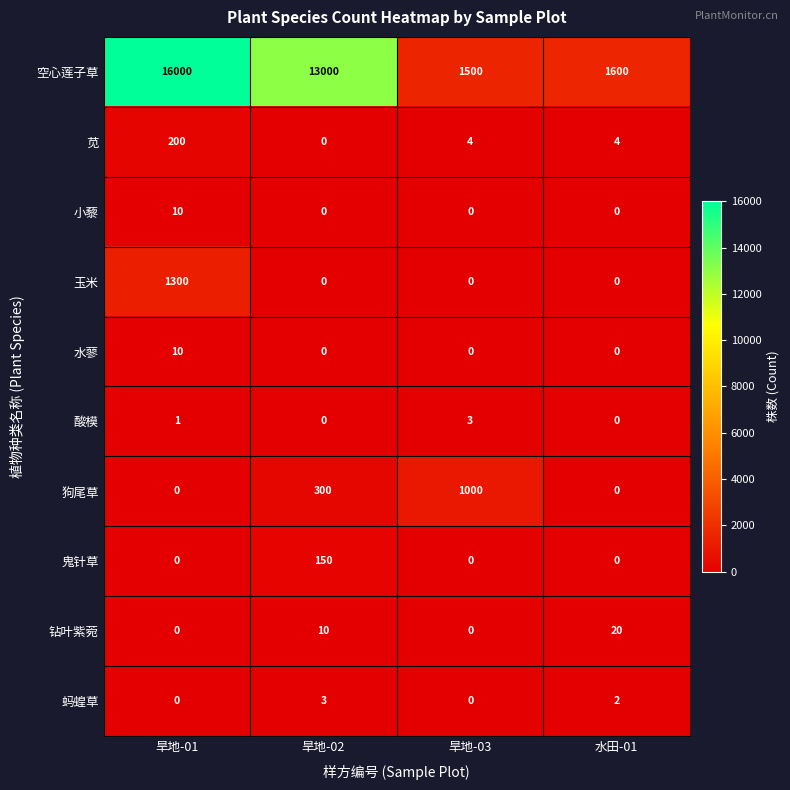

What is the total value across all series at 水田-01?

1626